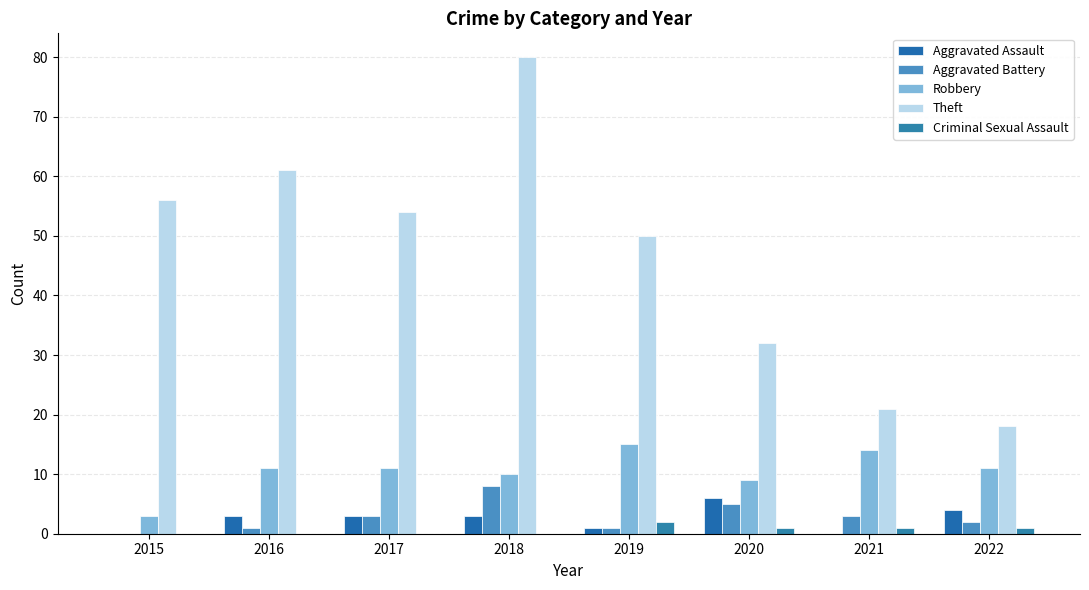

What is the difference between the Aggravated Battery values at 2021 and 2020?

2